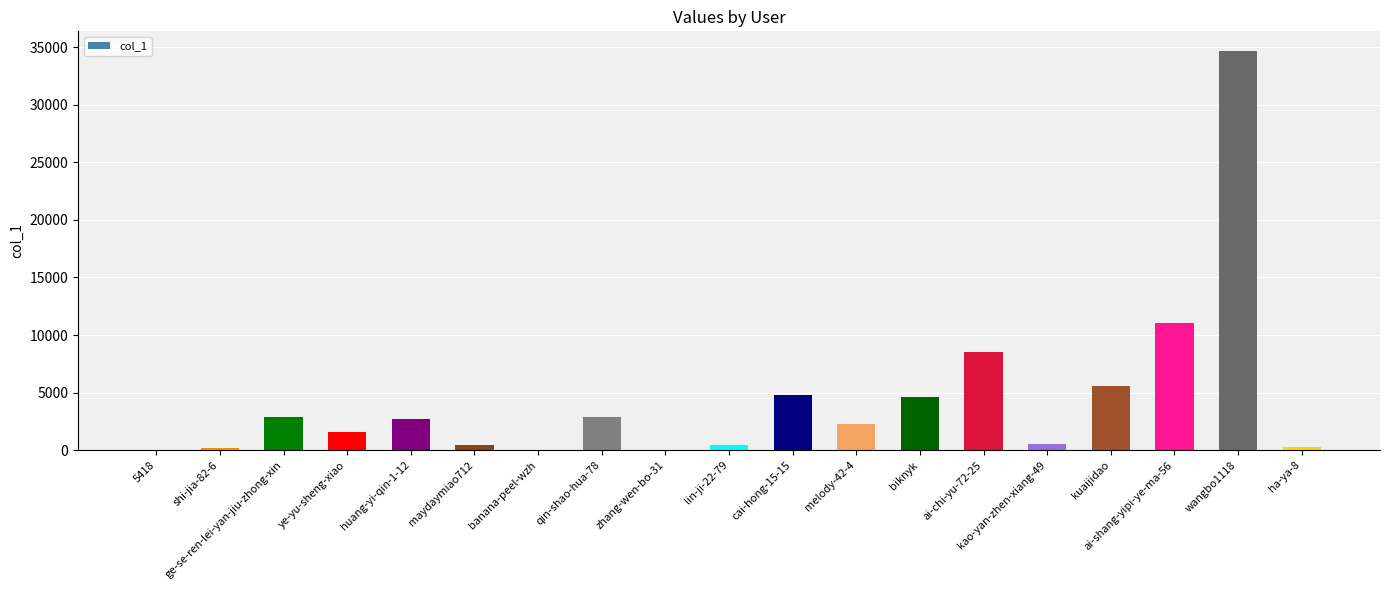

What is the ratio of the value at kuaijidao to the value at ai-shang-yipi-ye-ma-56?

0.5